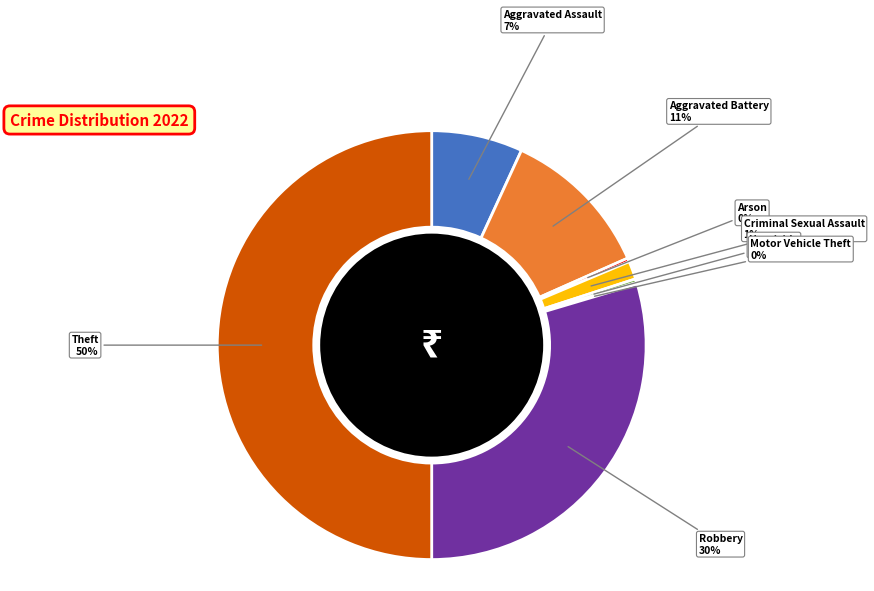

The Criminal Sexual Assault slice represents 1% of the pie. True or false?

True